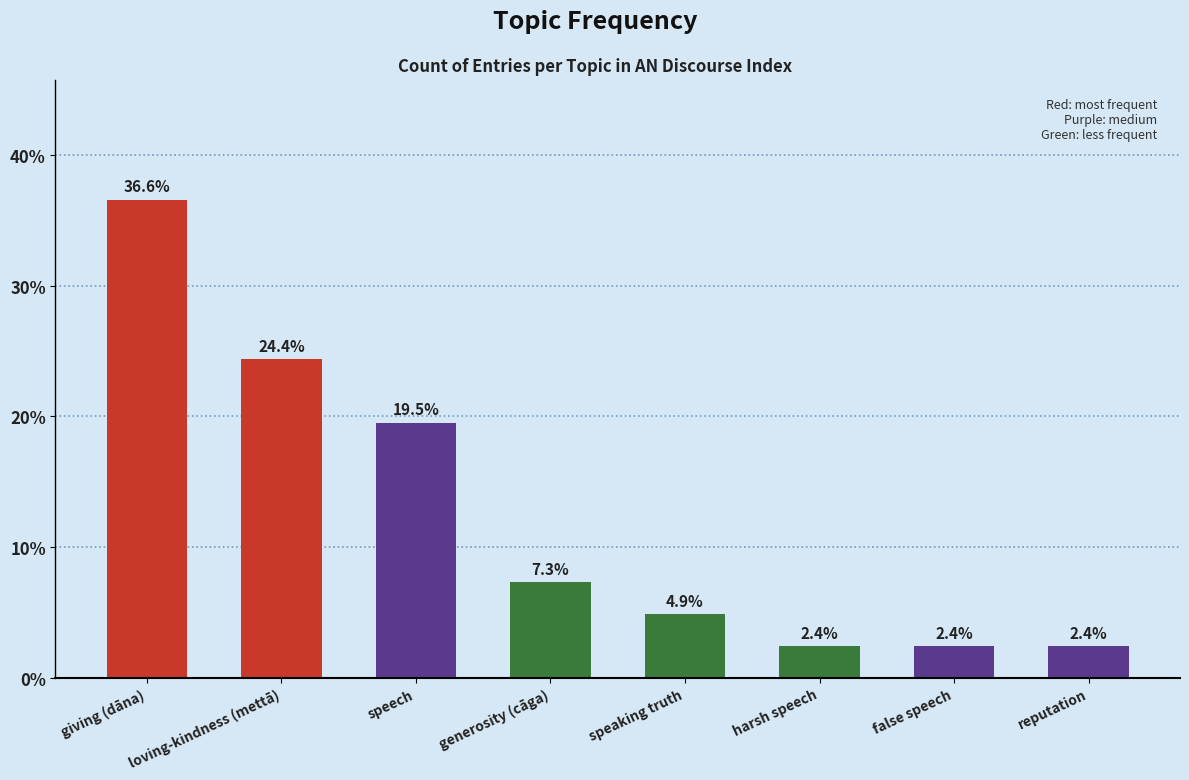

How many bars are there in total?

8